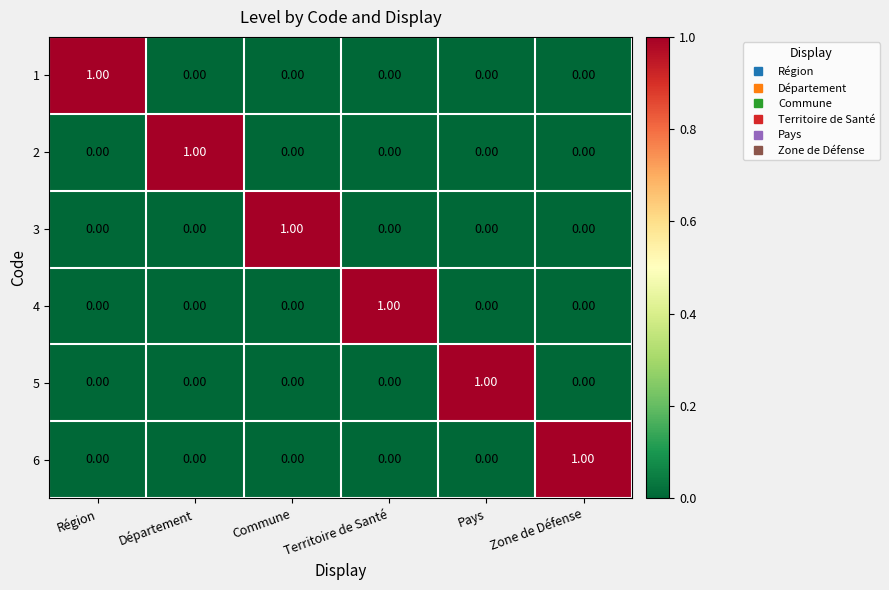

At which label does 5 reach its peak?

Pays